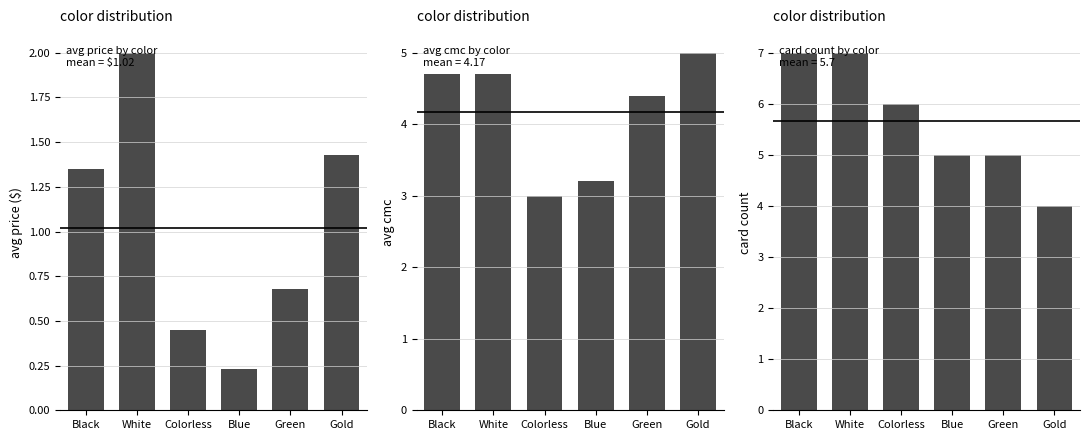

How many distinct data groups are displayed?

3